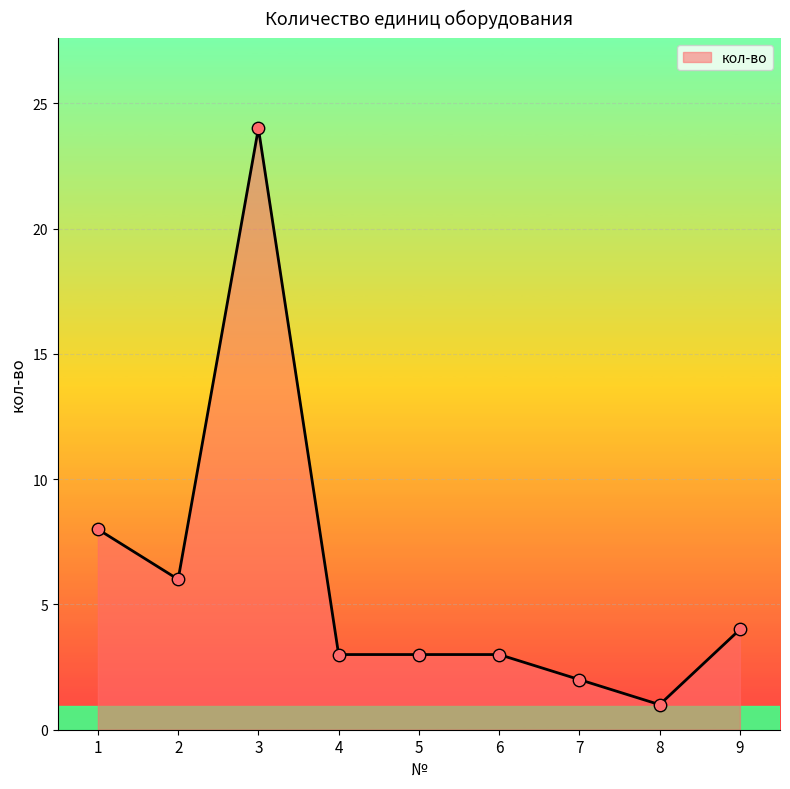

What is the change in value from 3 to 7?

-22